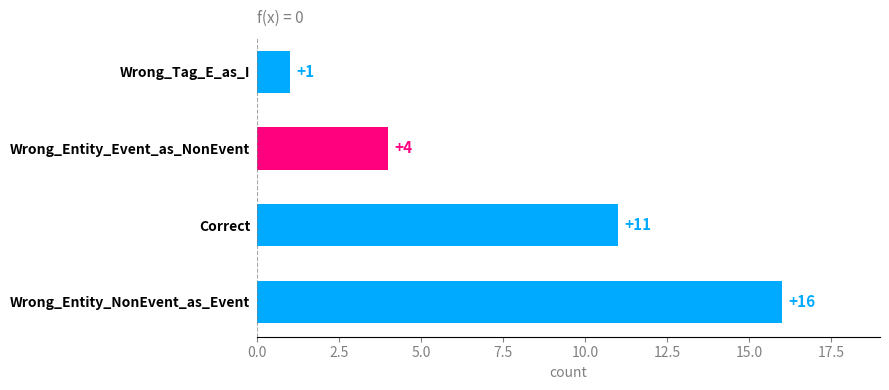

What is the sum of all values?

32